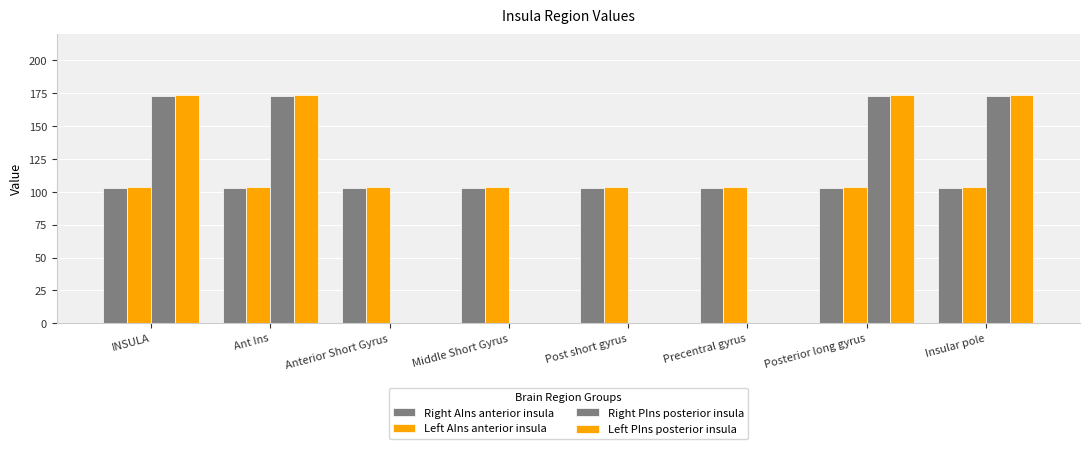

Where is Right PIns posterior insula nearest to the value 86?

Anterior Short Gyrus